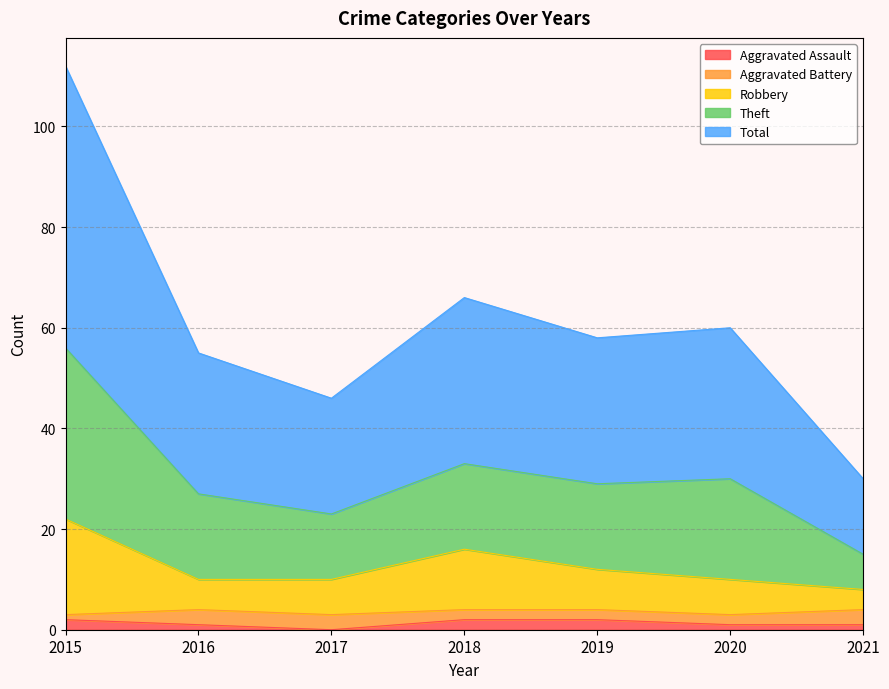

What are all the series names shown in the legend?

Aggravated Assault, Aggravated Battery, Robbery, Theft, Total